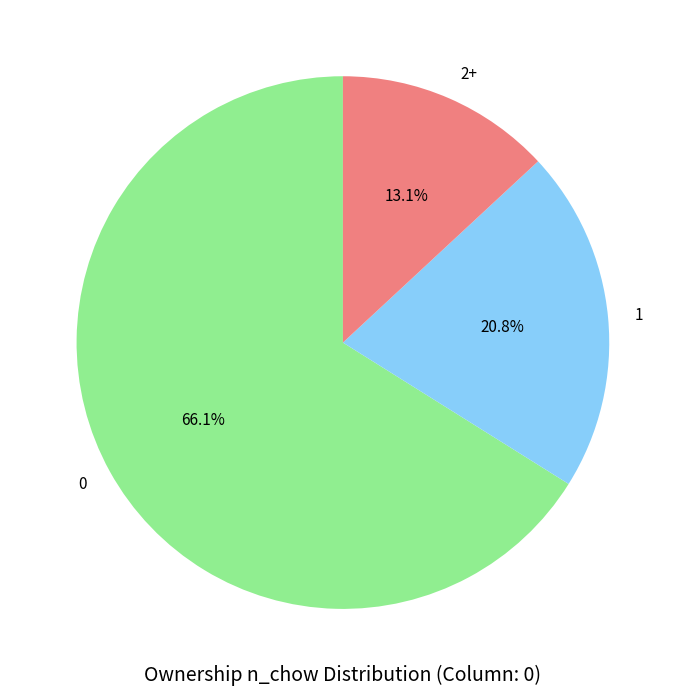

What percentage is the 2+ slice, to the nearest percent?

13%